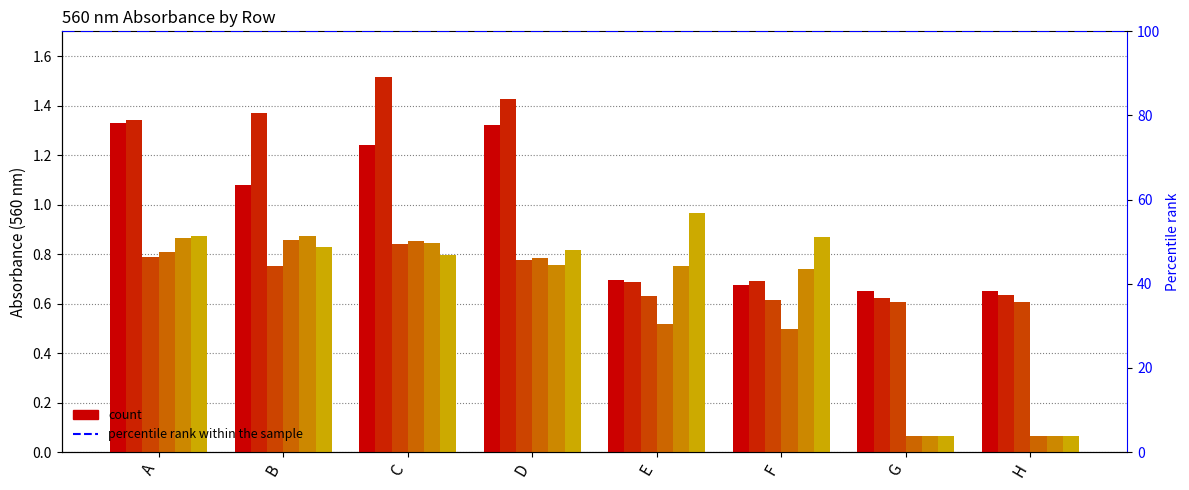

At which category is the sum across all series the highest?

C